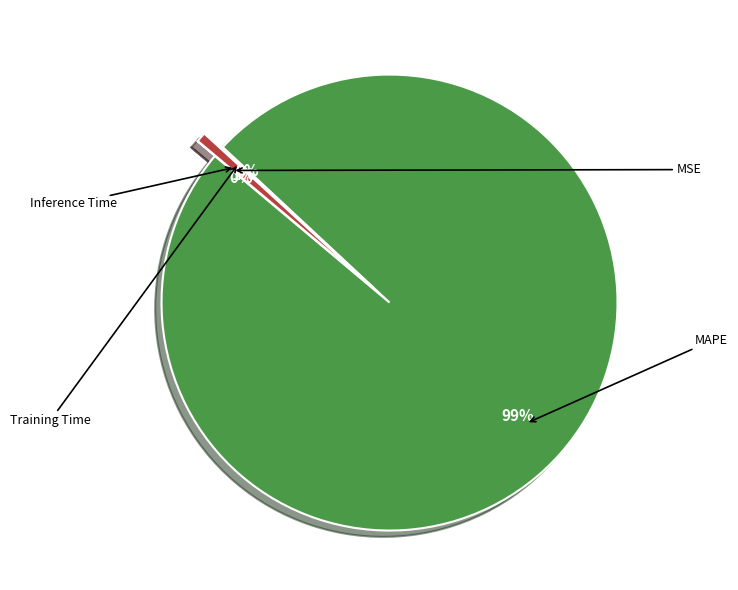

Rank the categories by value from lowest to highest.

MSE, Training Time, Inference Time, MAPE